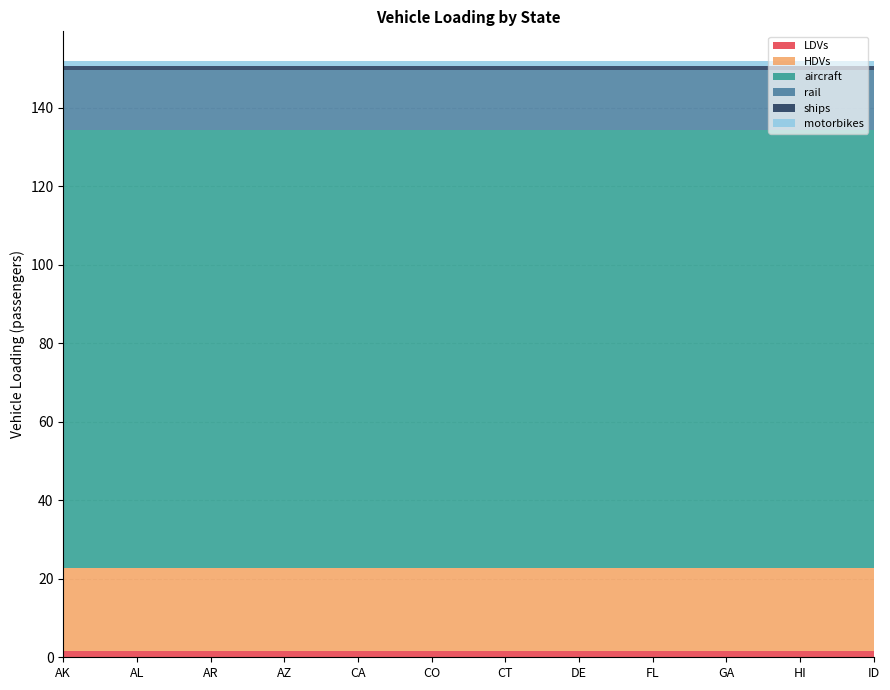

Reading left to right, extract all data points from this chart.

LDVs: 1.7	1.7	1.7	1.7	1.7	1.7	1.7	1.7	1.7	1.7	1.7	1.7
HDVs: 21.2	21.2	21.2	21.2	21.2	21.2	21.2	21.2	21.2	21.2	21.2	21.2
aircraft: 111.4	111.4	111.4	111.4	111.4	111.4	111.4	111.4	111.4	111.4	111.4	111.4
rail: 15.3	15.3	15.3	15.3	15.3	15.3	15.3	15.3	15.3	15.3	15.3	15.3
ships: 1.0	1.0	1.0	1.0	1.0	1.0	1.0	1.0	1.0	1.0	1.0	1.0
motorbikes: 1.3	1.3	1.3	1.3	1.3	1.3	1.3	1.3	1.3	1.3	1.3	1.3